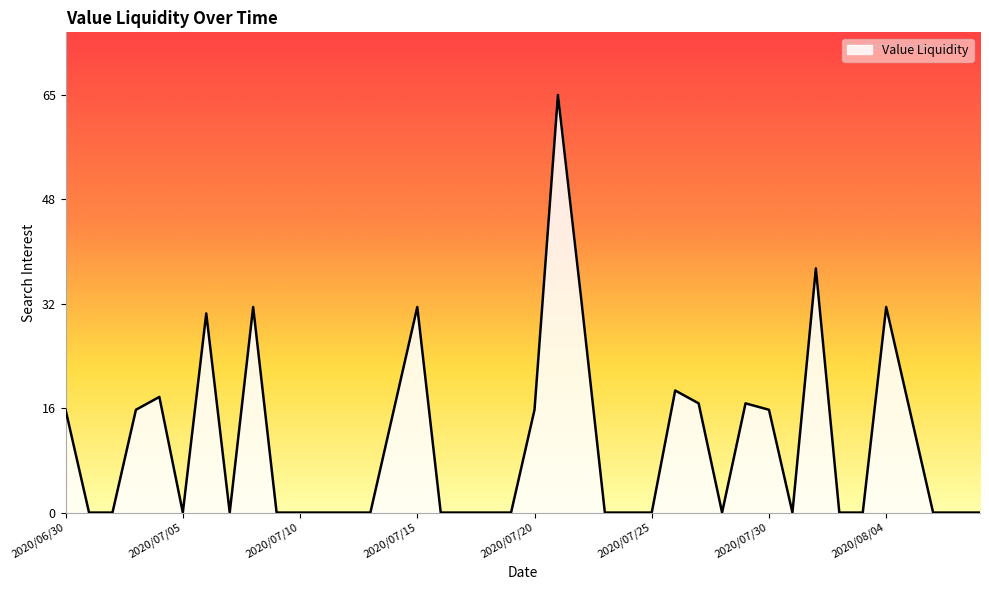

Does the chart have visible grid lines?

No